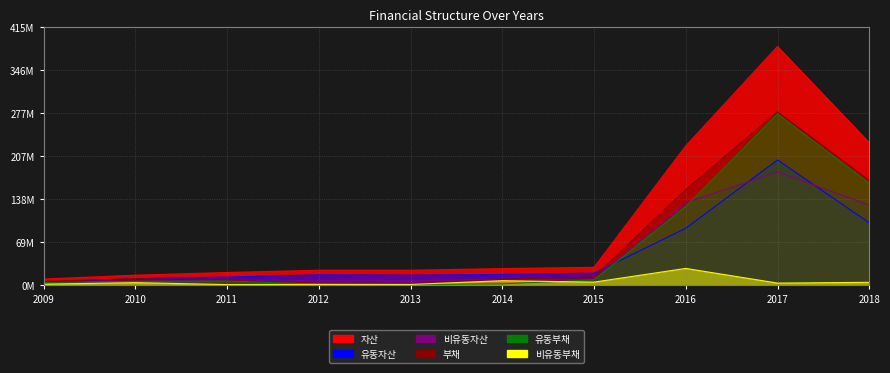

Which series has the largest range (max minus min)?

자산